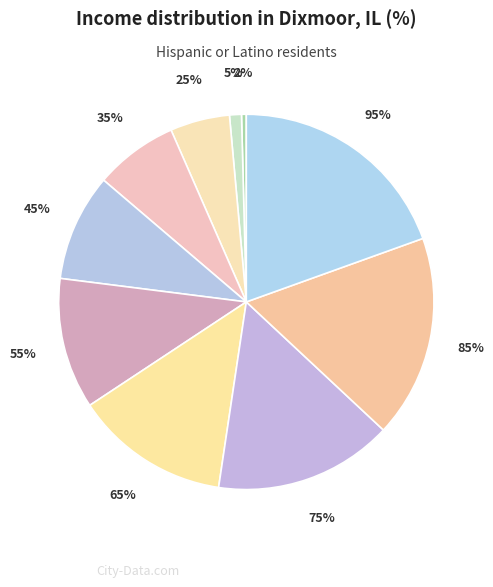

Does 25% represent more than half of the total?

No